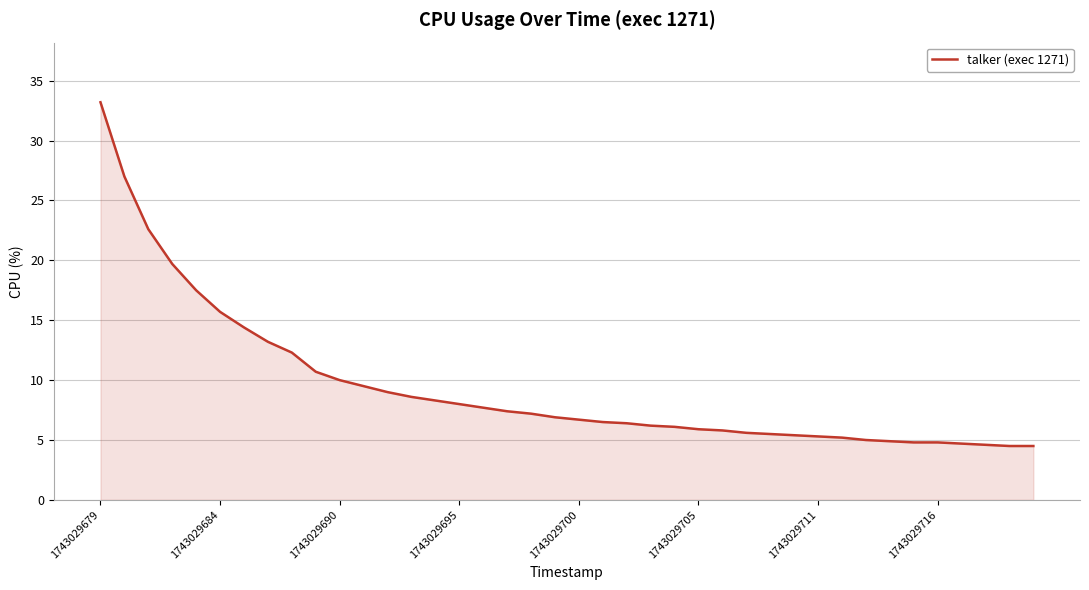

How many categories are shown in the chart?

40